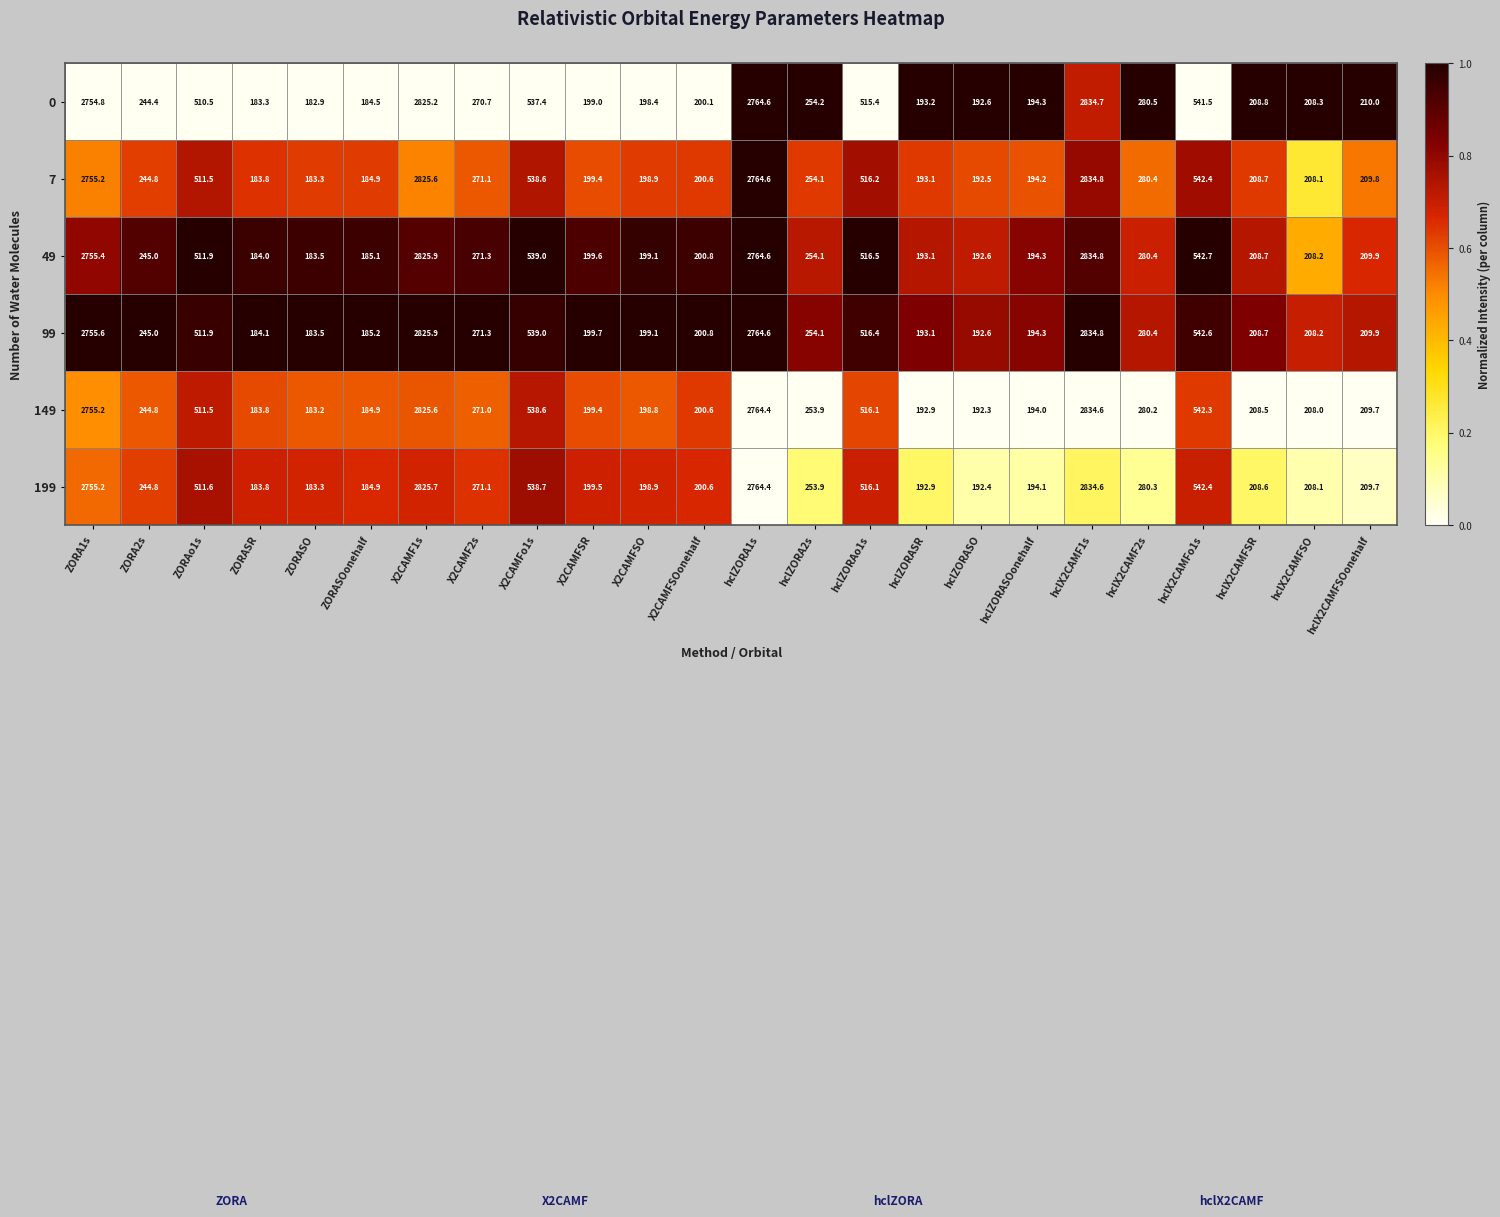

What is the sum of the 7 values at hclZORA1s and hclX2CAMF1s?

5599.4